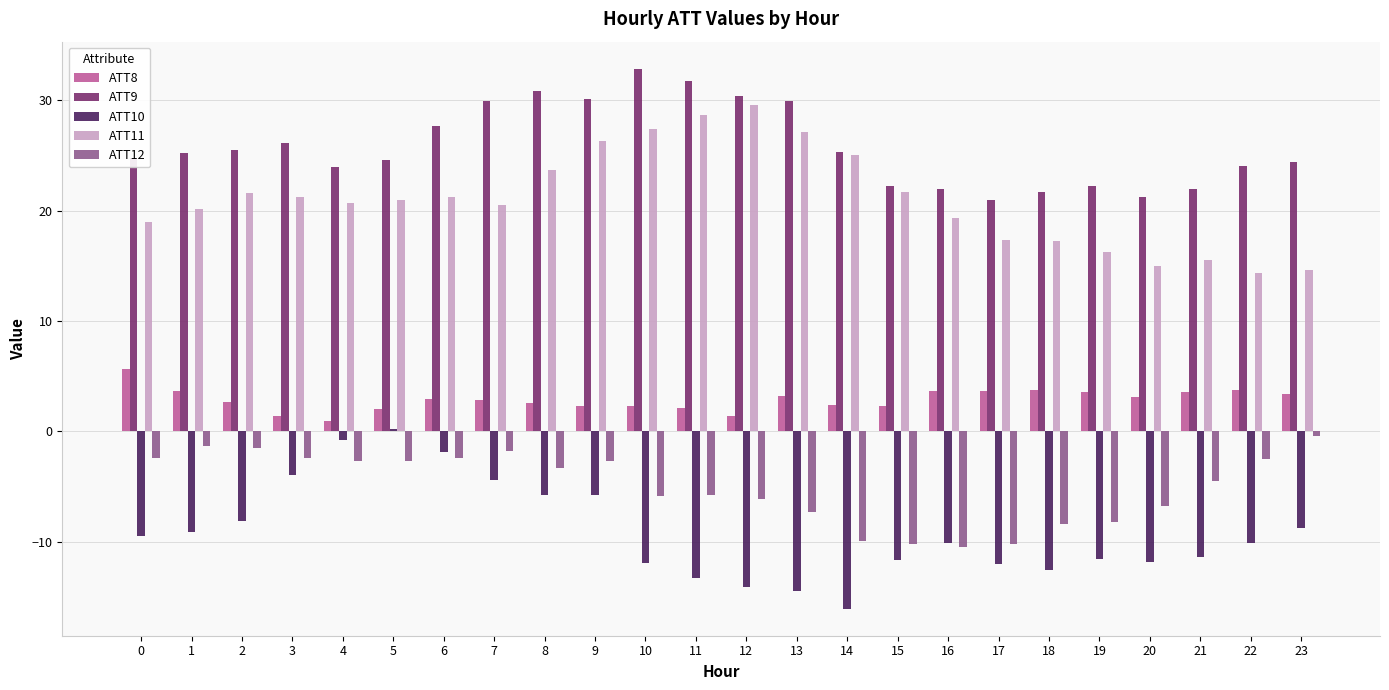

What is the total value across all series at 11?

43.4